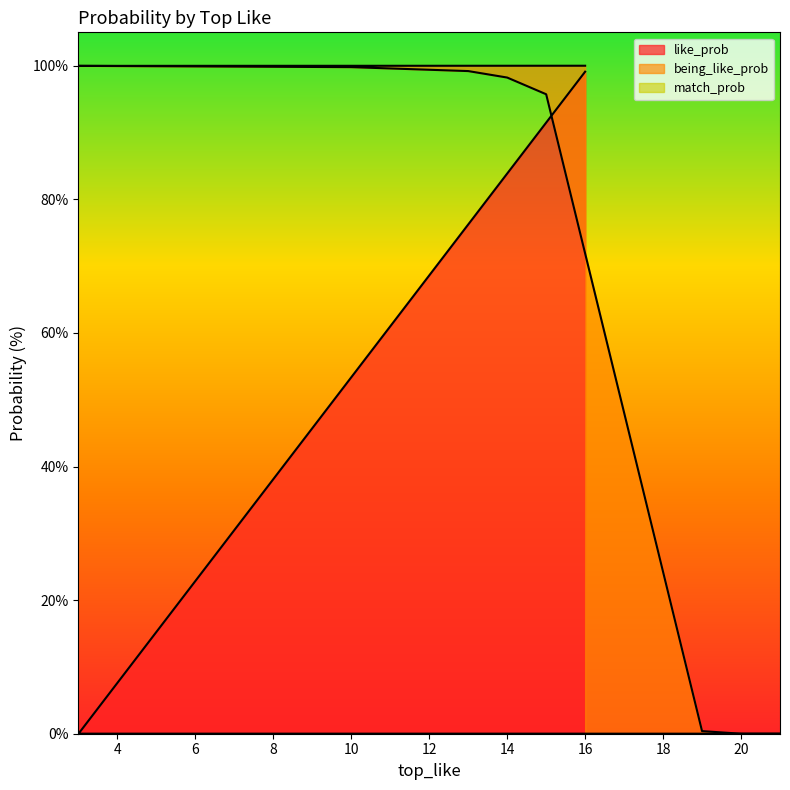

True or false: being_like_prob and like_prob cross at least once.

False